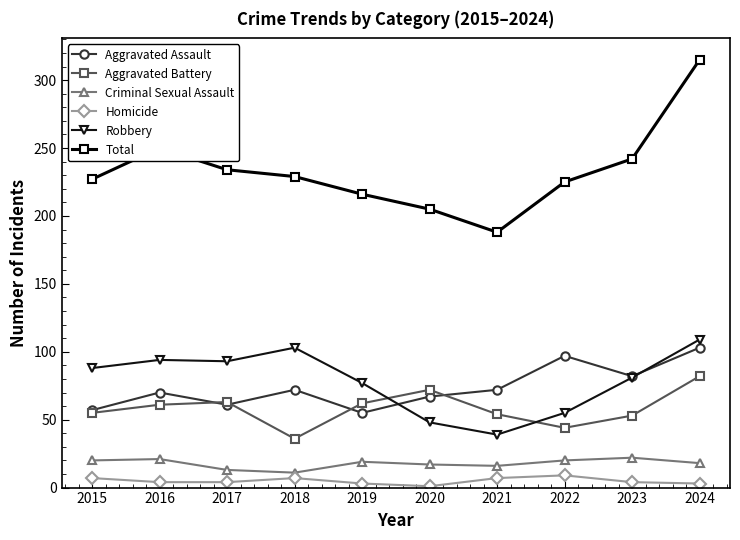

True or false: Homicide and Aggravated Battery intersect in this chart.

False